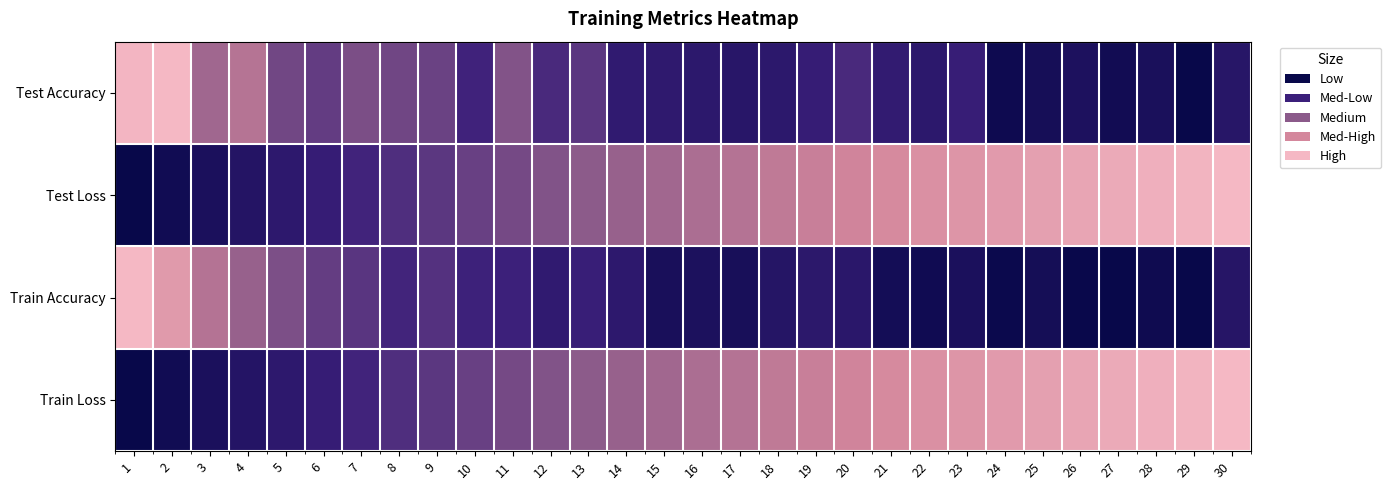

Between 20 and 12, which is larger?

20